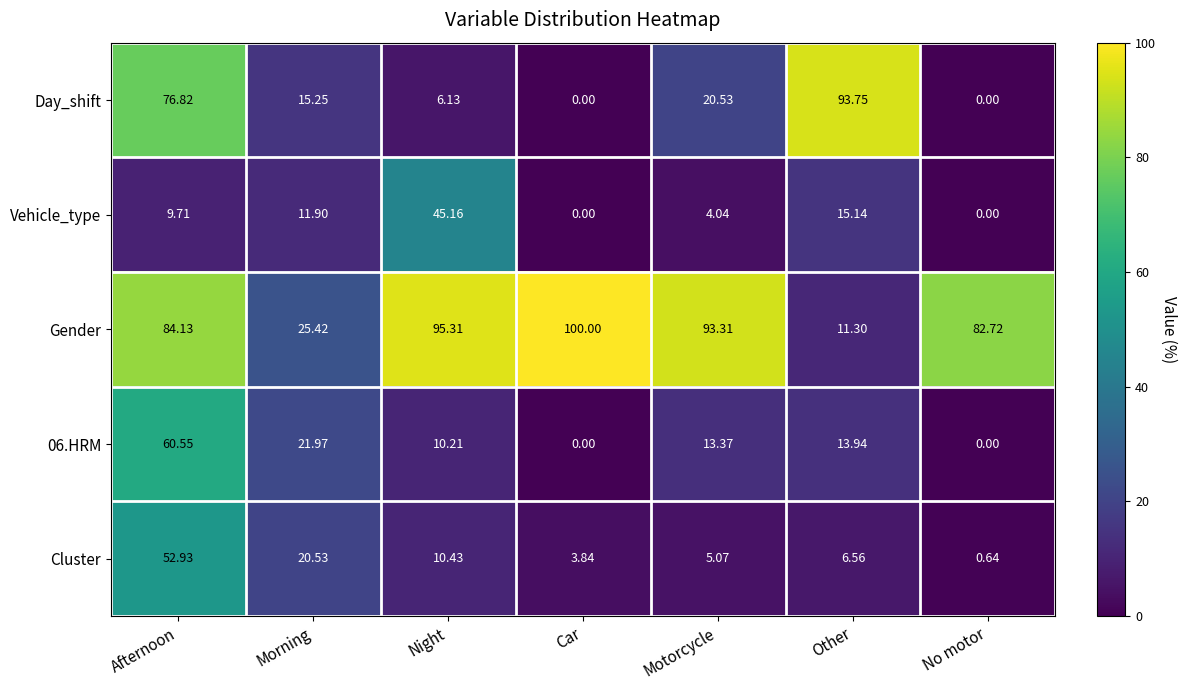

What is the total value across all series at Motorcycle?

136.3